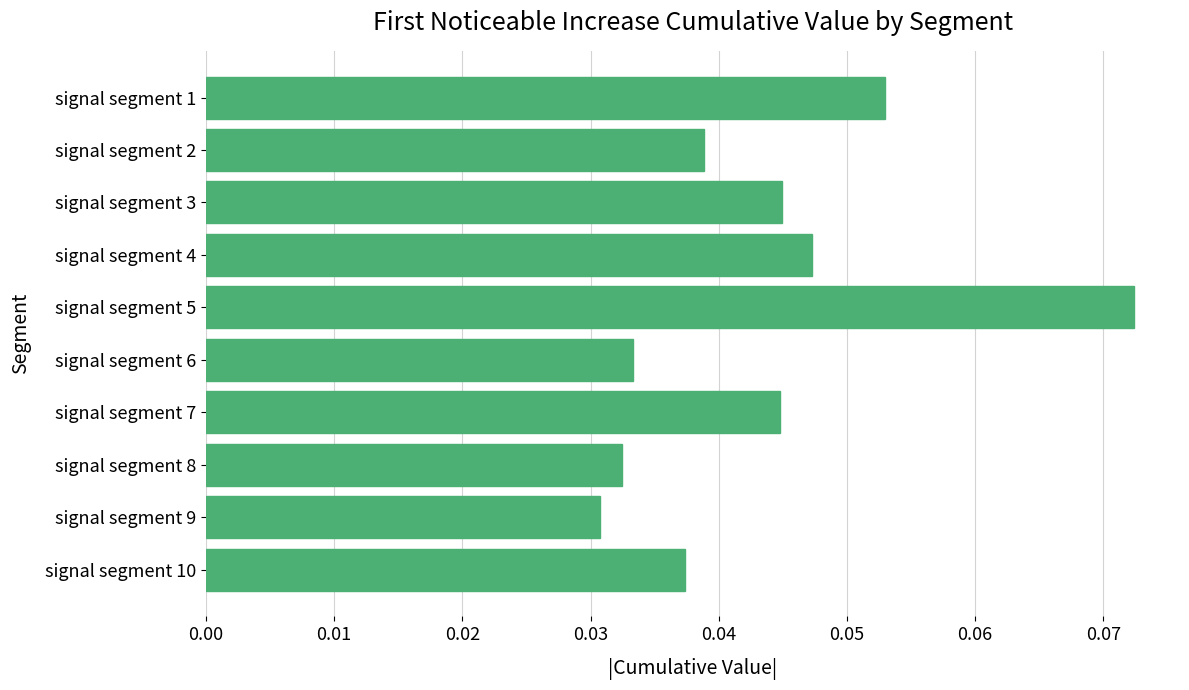

Which label corresponds to the smallest value in the chart?

signal segment 9